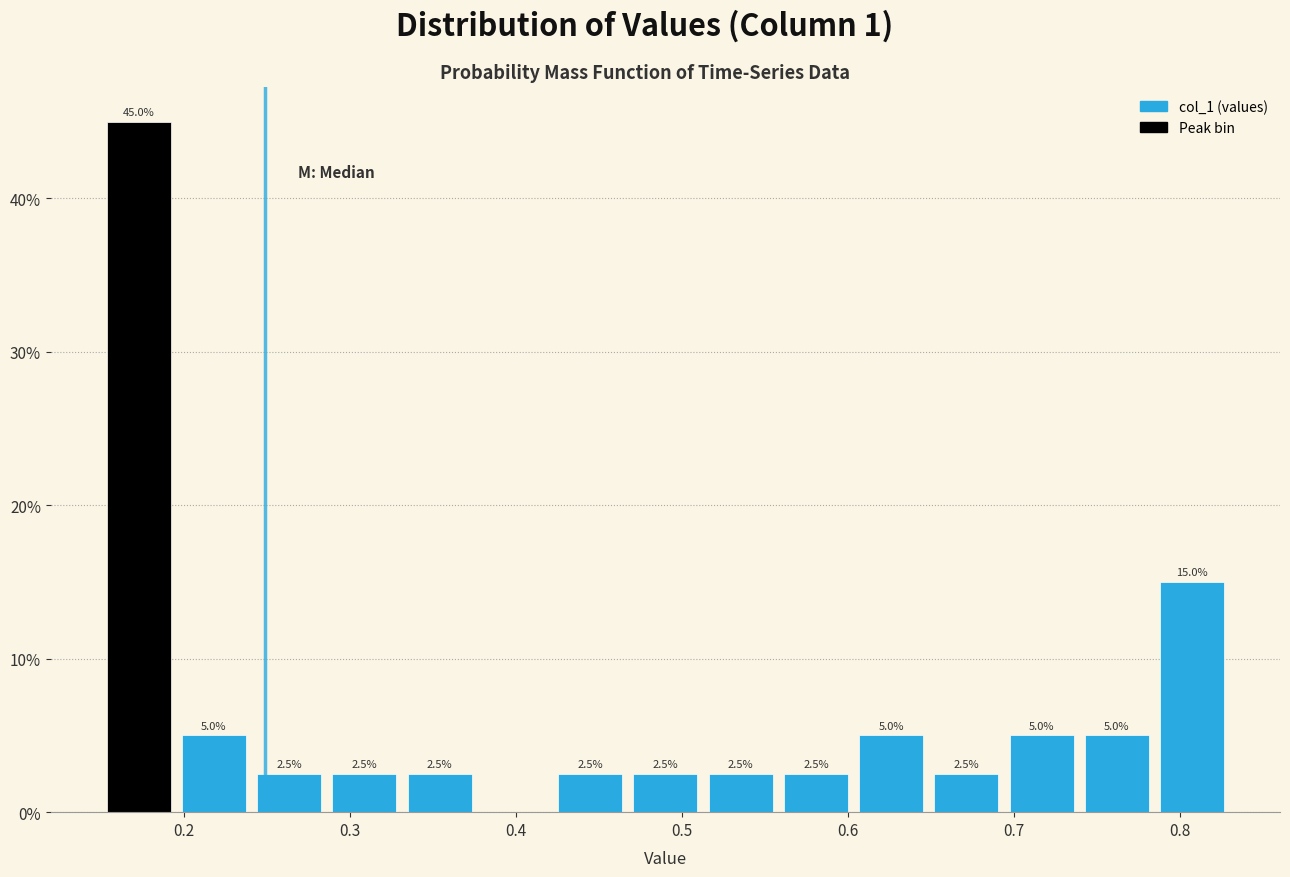

Over which range of the x-axis is the bar tallest?

0.15 to 0.20